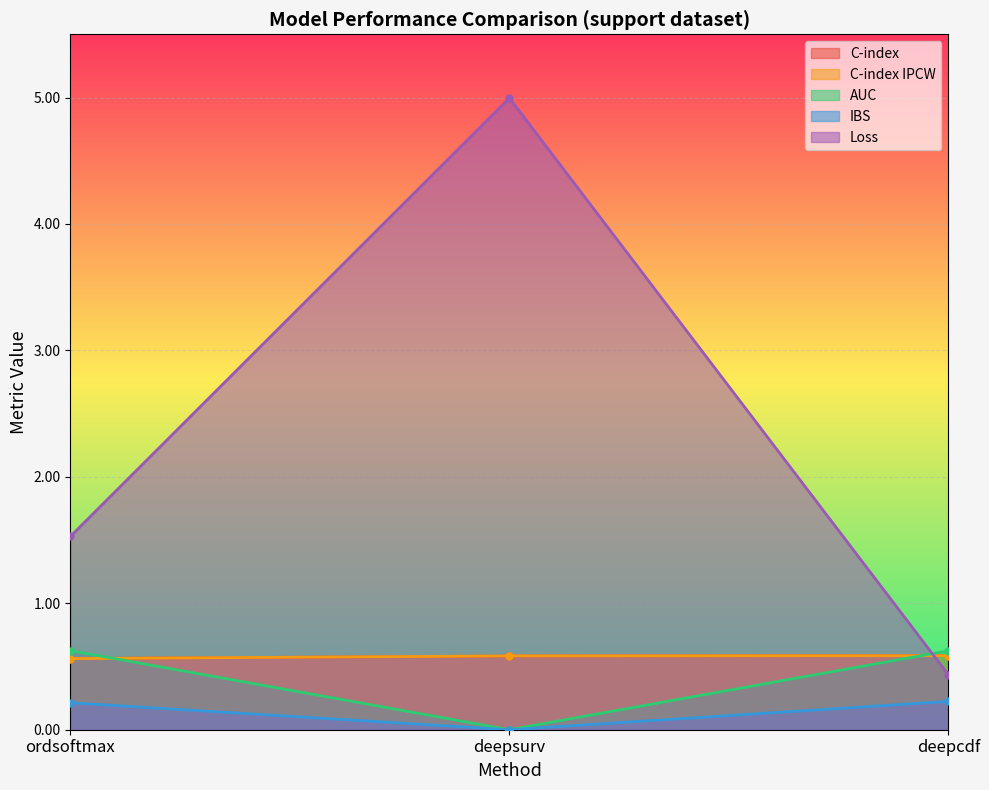

Reading left to right, list all the values displayed in this chart.

C-index: ordsoftmax=0.6	deepsurv=0.6	deepcdf=0.6
C-index IPCW: ordsoftmax=0.6	deepsurv=0.6	deepcdf=0.6
AUC: ordsoftmax=0.6	deepsurv=0.0	deepcdf=0.6
IBS: ordsoftmax=0.2	deepsurv=0.0	deepcdf=0.2
Loss: ordsoftmax=1.5	deepsurv=5.0	deepcdf=0.4